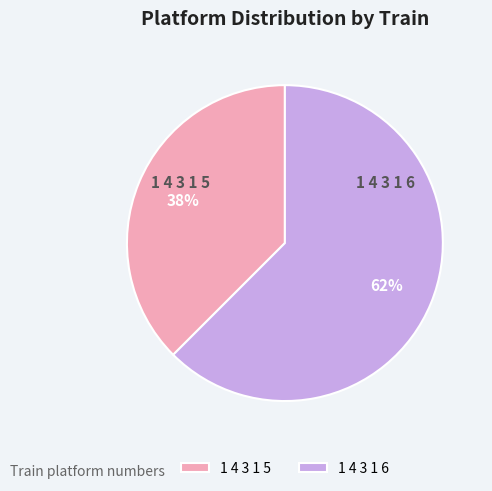

Combined, do 1 4 3 1 6 and 1 4 3 1 5 account for over 50%?

Yes